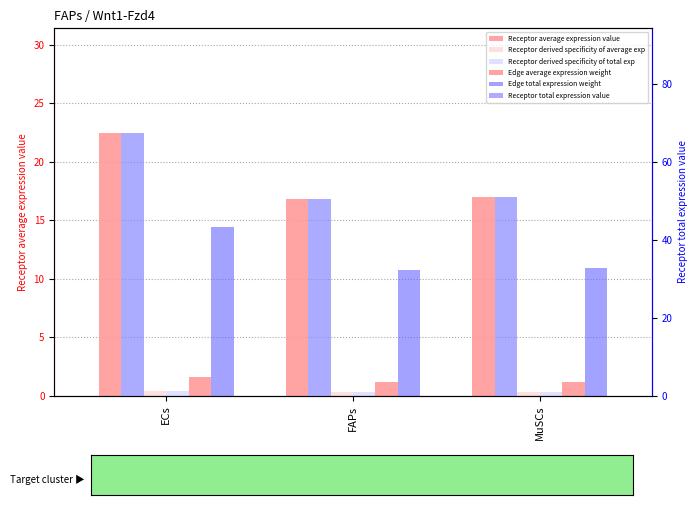

Which series has the largest range (max minus min)?

Receptor total expression value